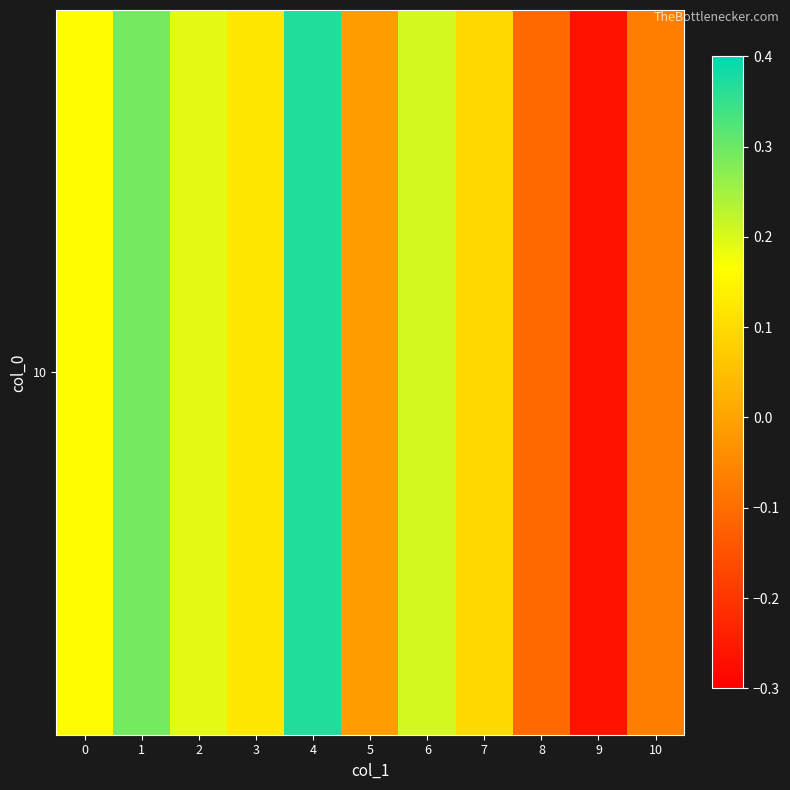

The value at 5 is -0.0. True or false?

False